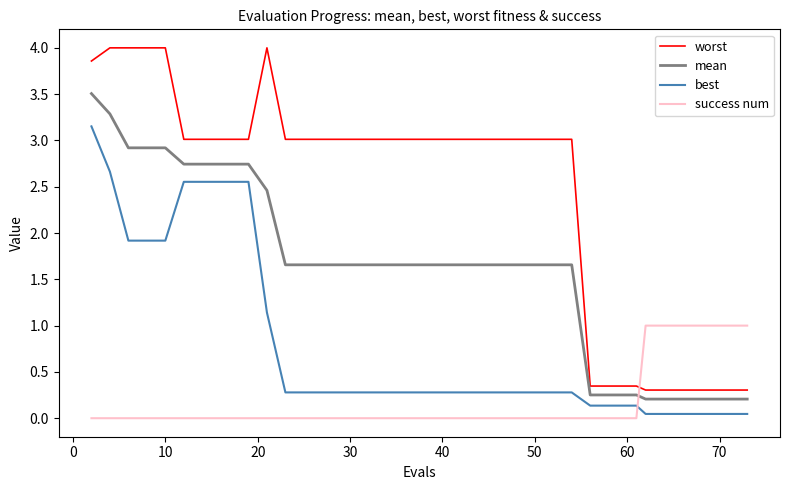

What is the greatest value displayed?

4.0